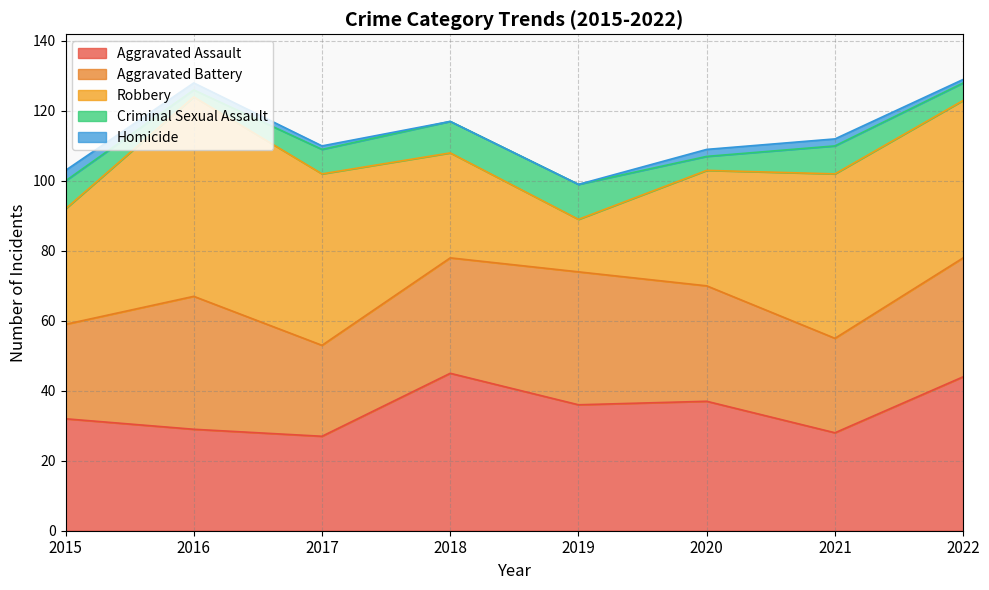

Which series has the largest total across all categories?

Robbery